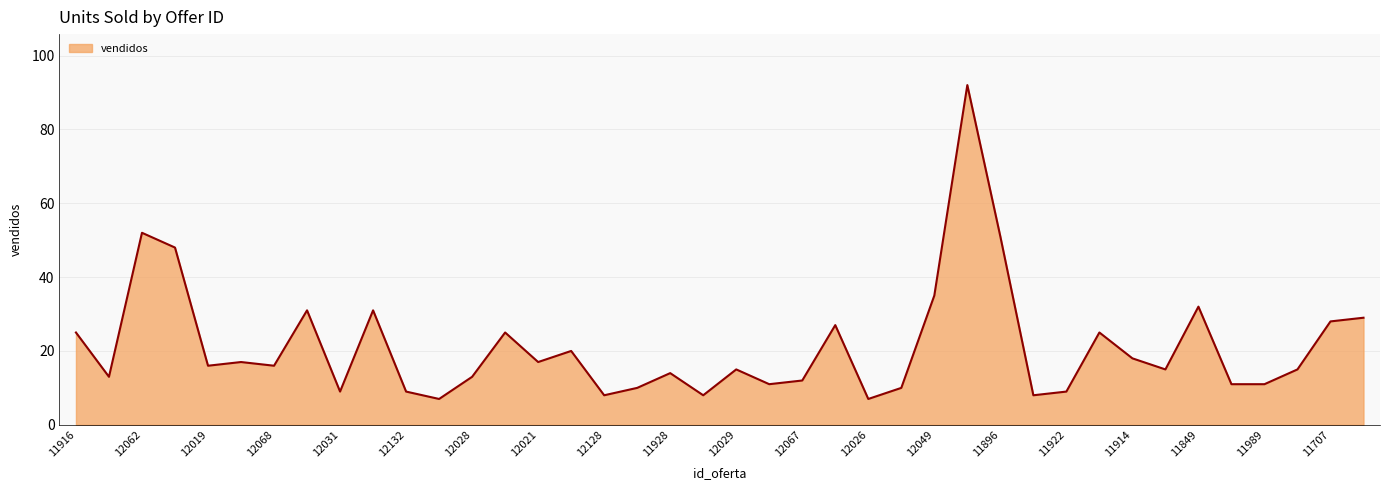

What is the maximum value shown in the chart?

92